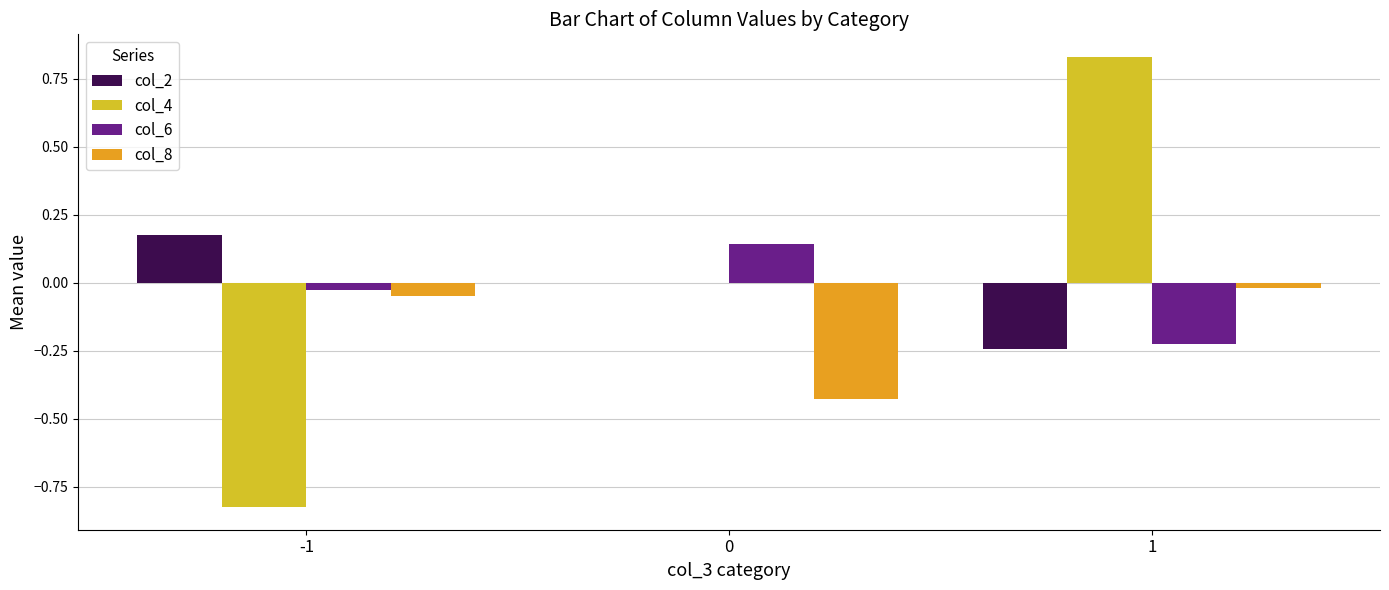

How many categories are shown in the chart?

3